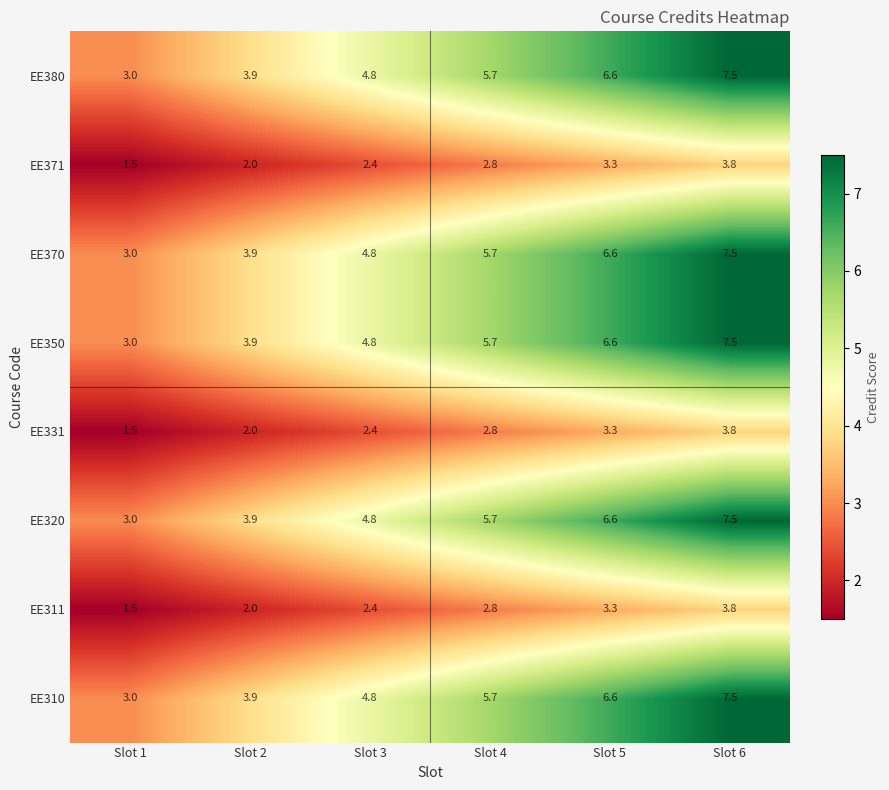

Where is EE350 nearest to the value 5?

Slot 3